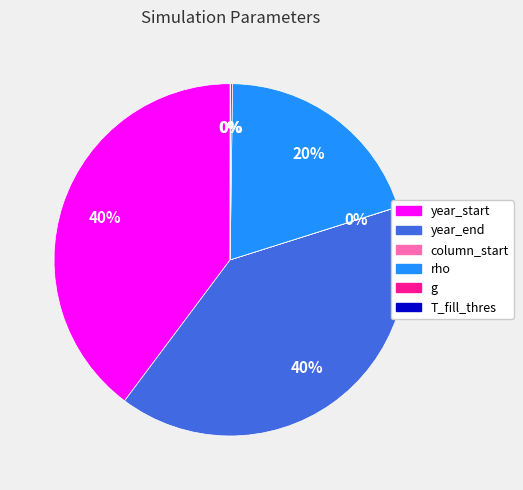

Is it true that year_start is 40% of the pie?

True